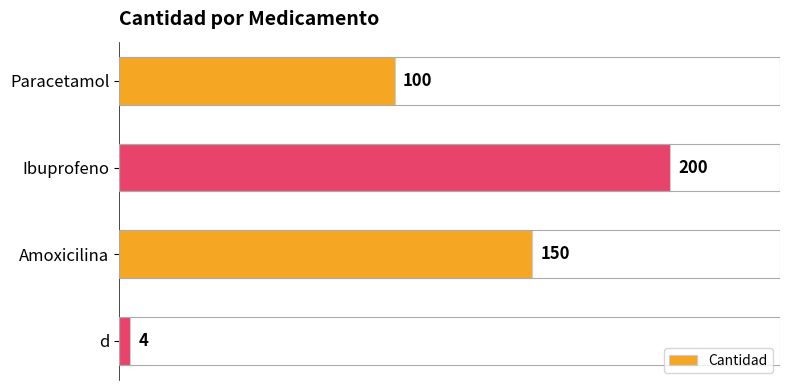

What is the minimum value shown in the chart?

4